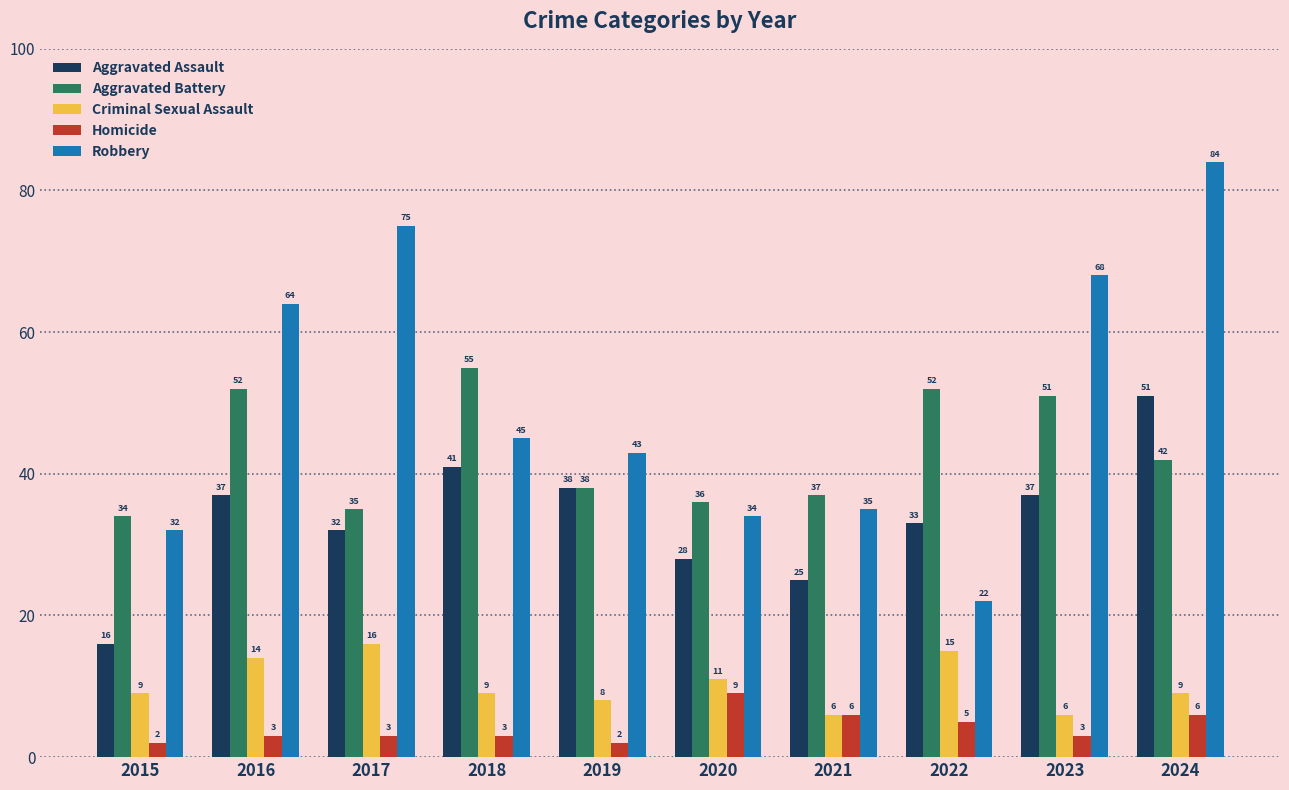

Which label corresponds to the largest value in the chart?

2024